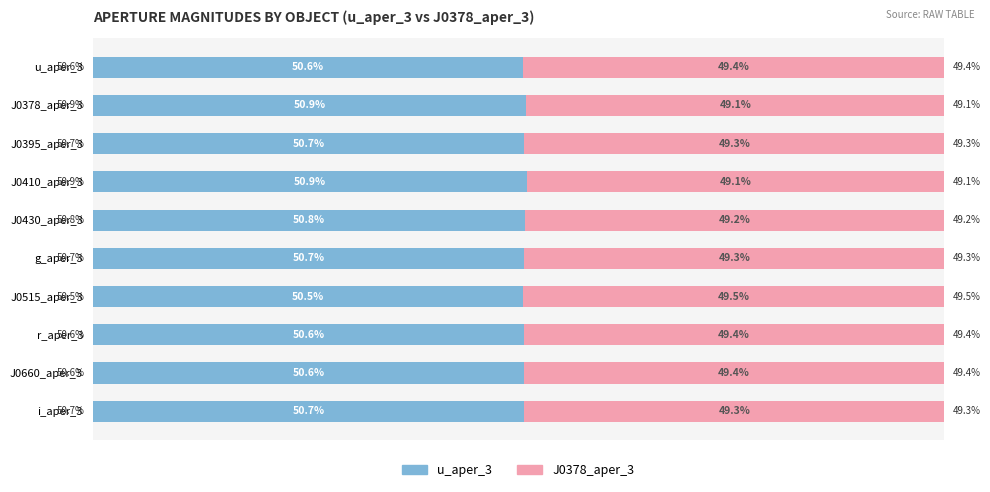

Which category has the lowest value in the u_aper_3 series?

J0515_aper_3